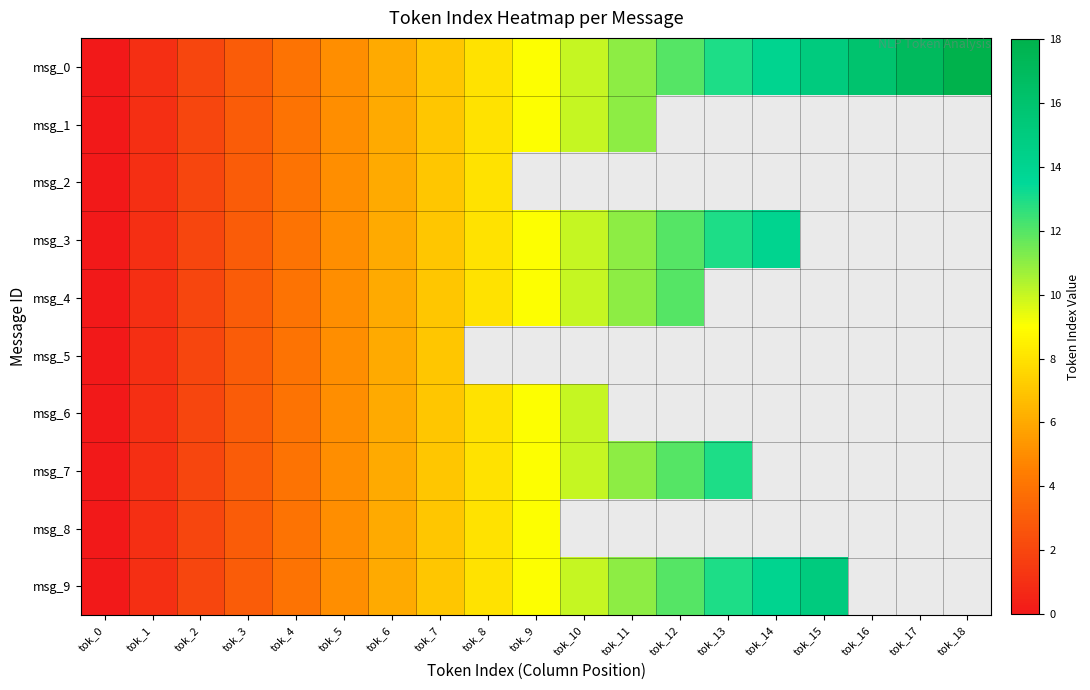

The msg_0 series shows 4.0 at tok_4. True or false?

True